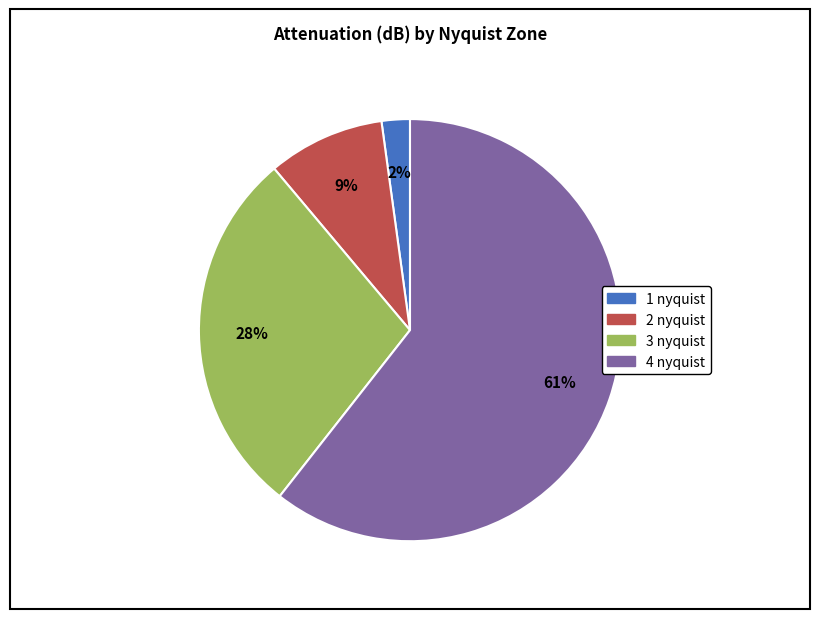

How many segments does this pie chart have?

4